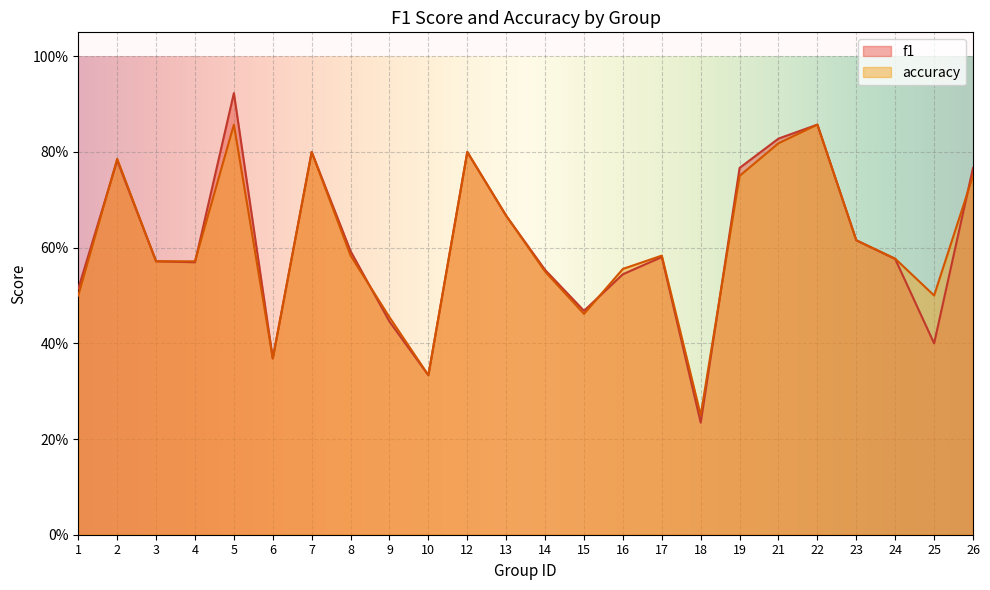

At which label is accuracy closest to 0?

18